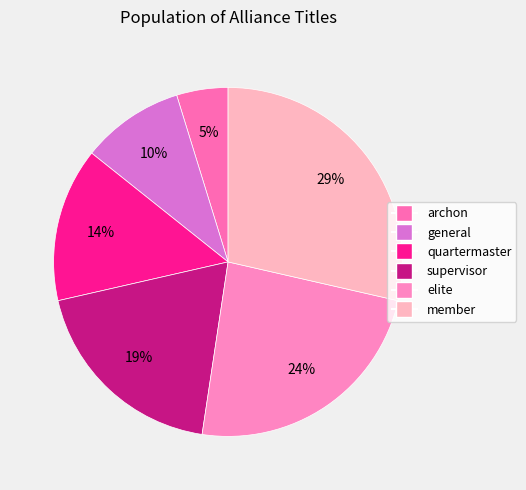

How many segments does this pie chart have?

6